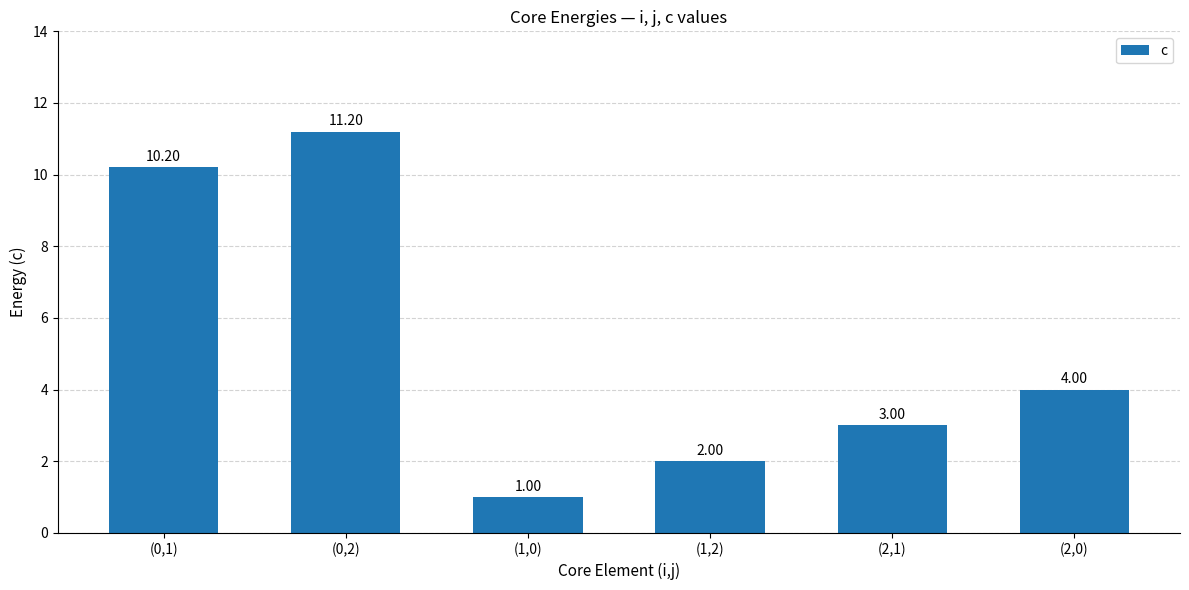

The chart shows a value of 11.2 at (0,2). True or false?

True